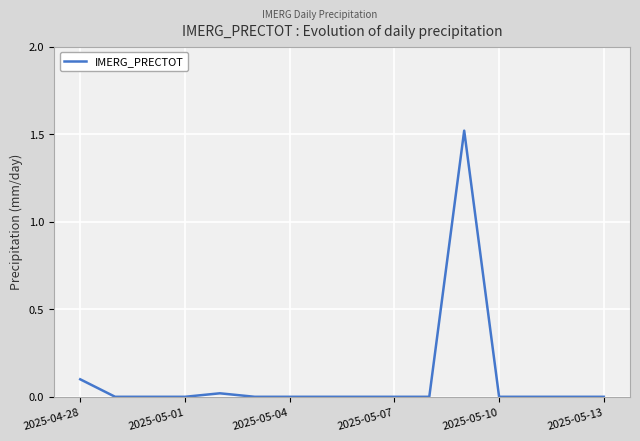

How many lines are shown in the chart?

1